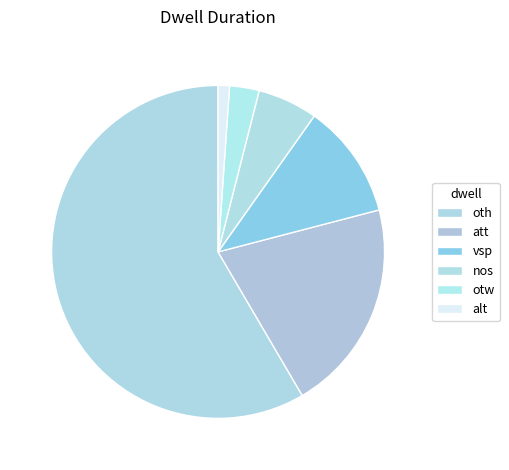

To the nearest percent, what is the difference between the nos and otw slice percentages?

3%